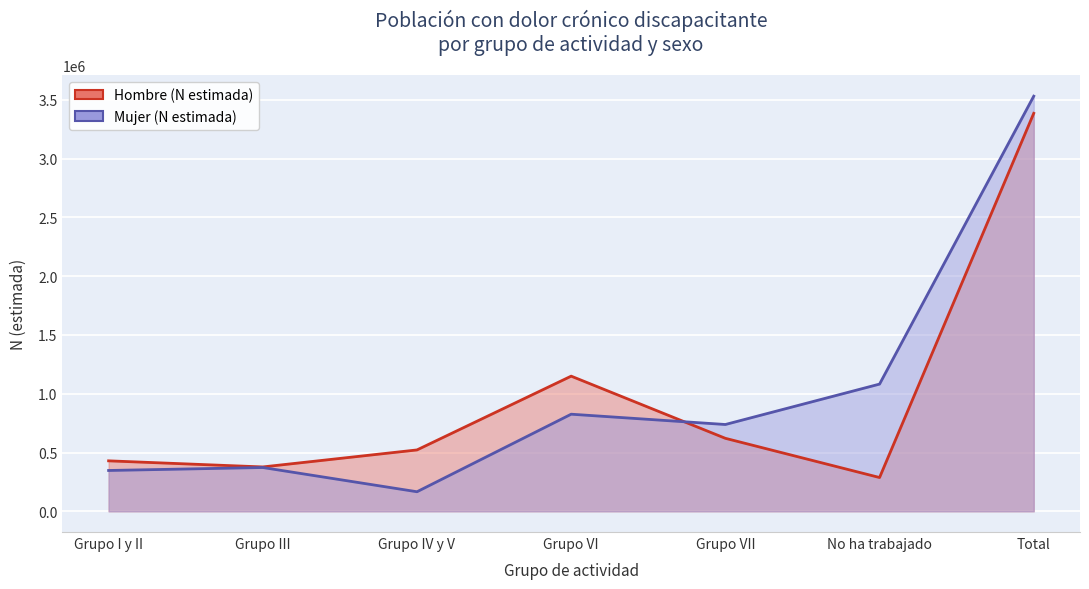

Does the chart display data point markers on the line(s)?

No